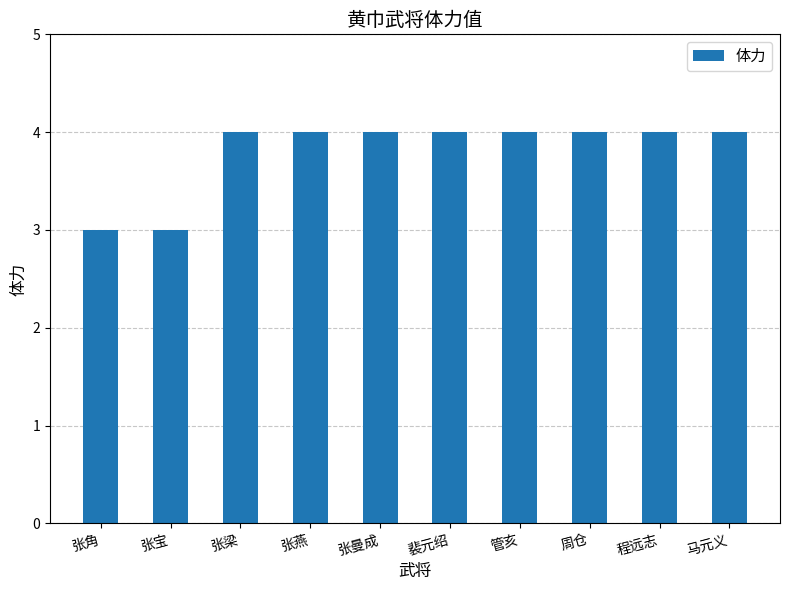

What is the change in value from 张角 to 裴元绍?

+1